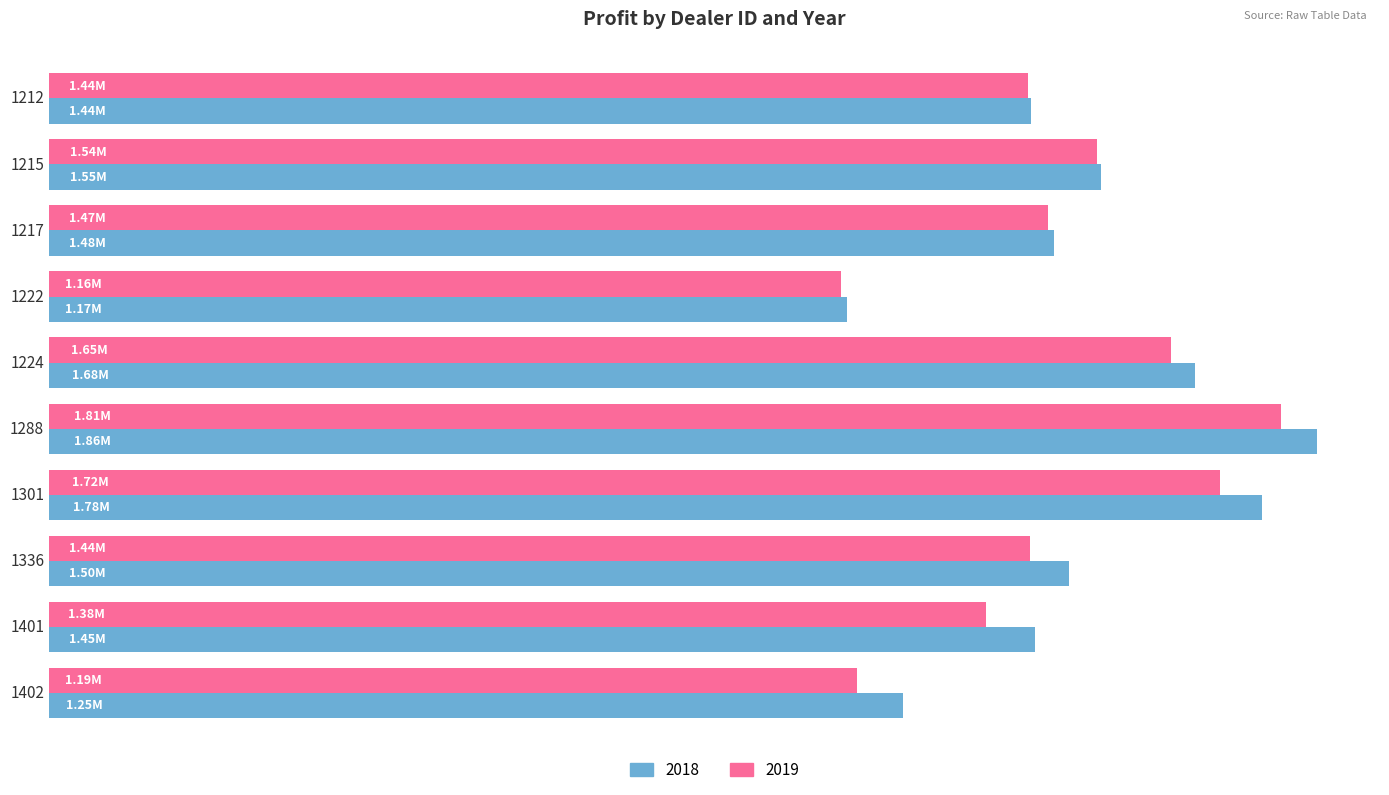

What are all the series names shown in the legend?

2018, 2019